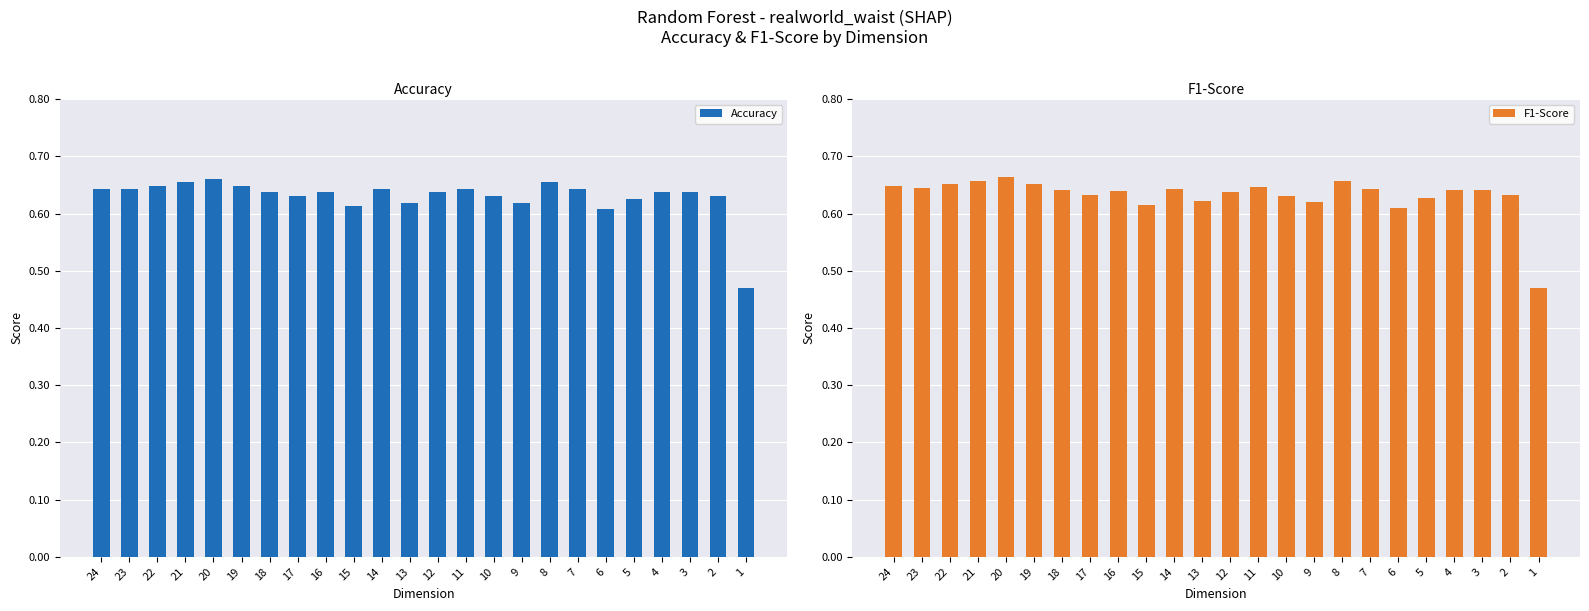

List the series in order of their peak value, lowest first.

Accuracy, F1-Score